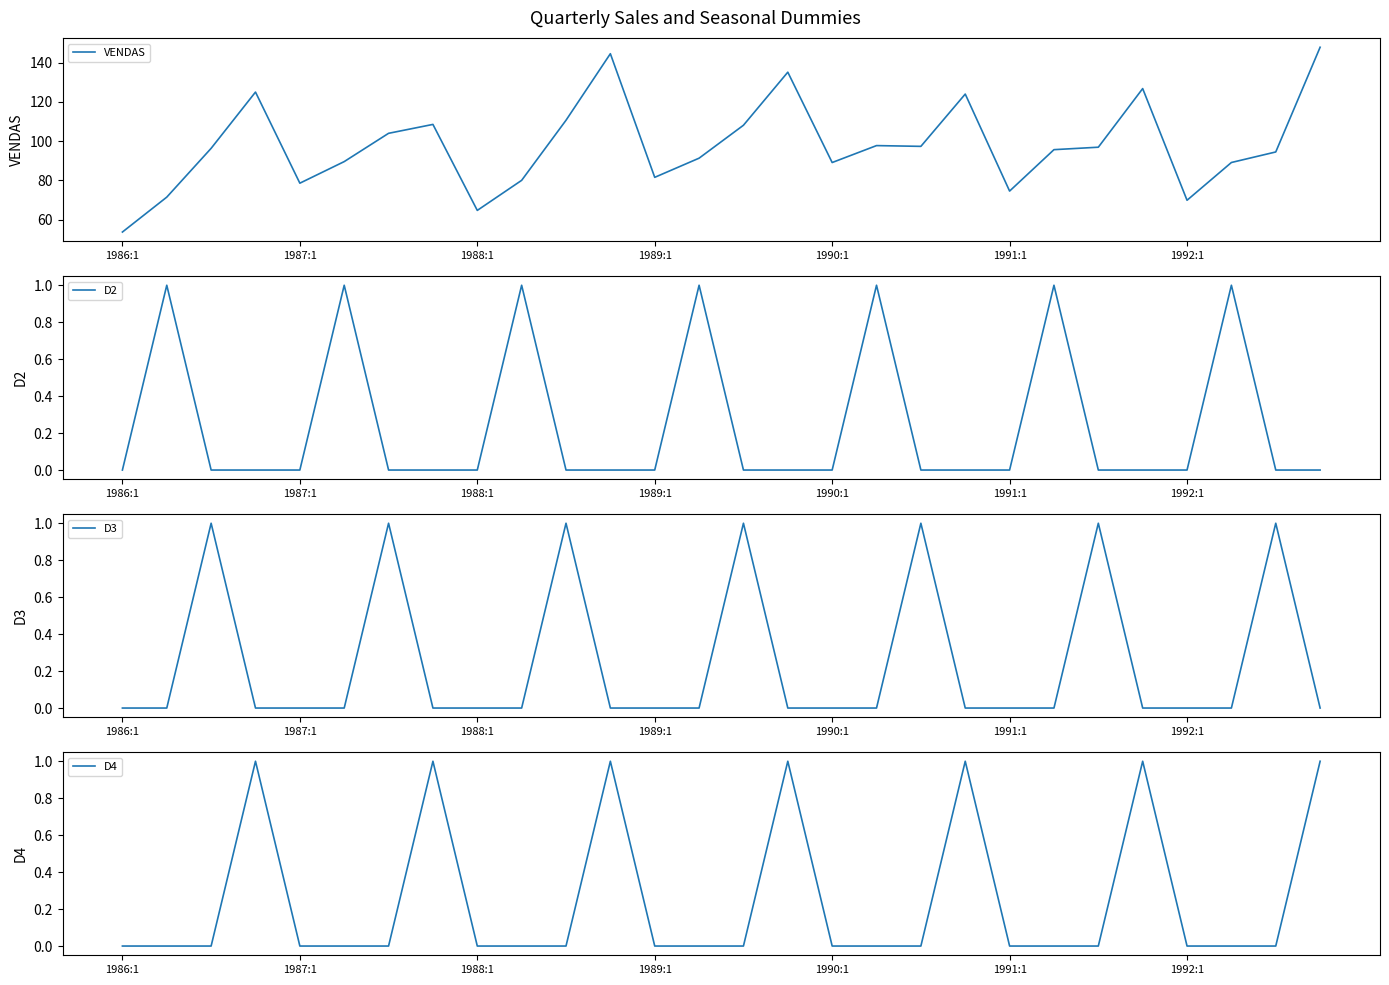

Between 1988:1 and 16, which series saw the biggest shift?

VENDAS